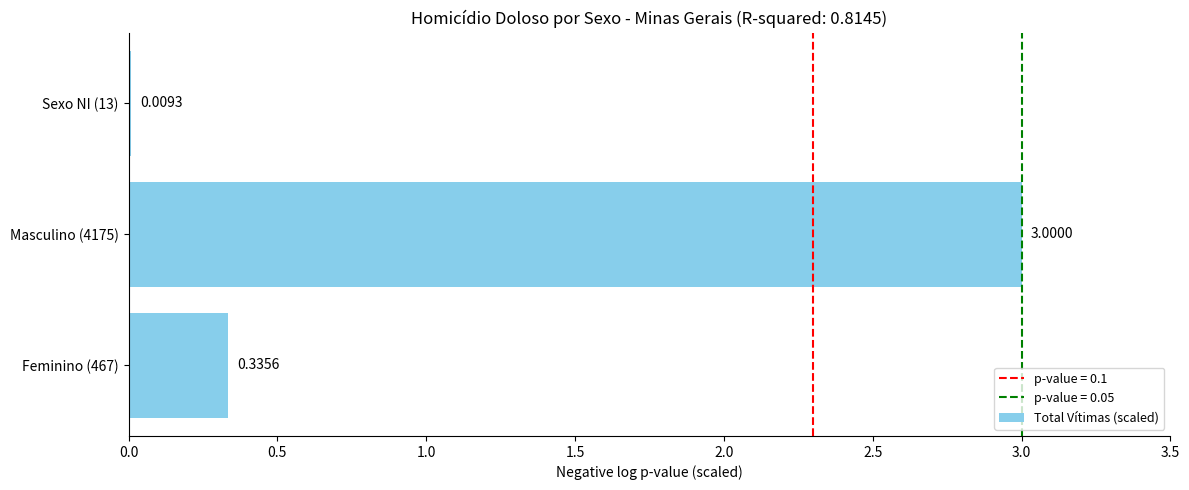

What is the sum of all values?

3.3